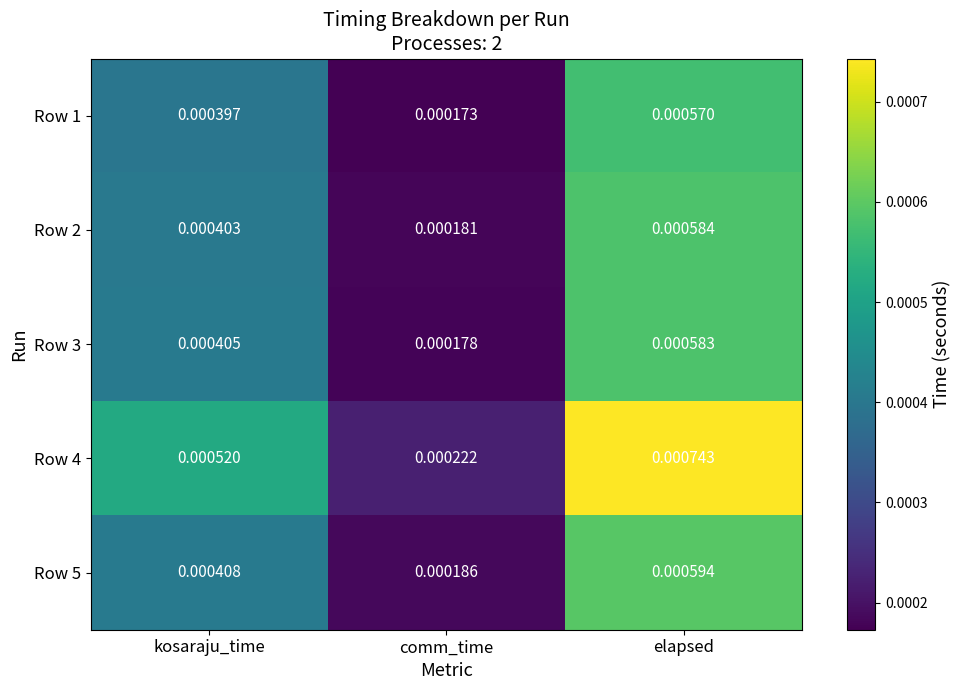

Which series has the largest total across all categories?

Row 4